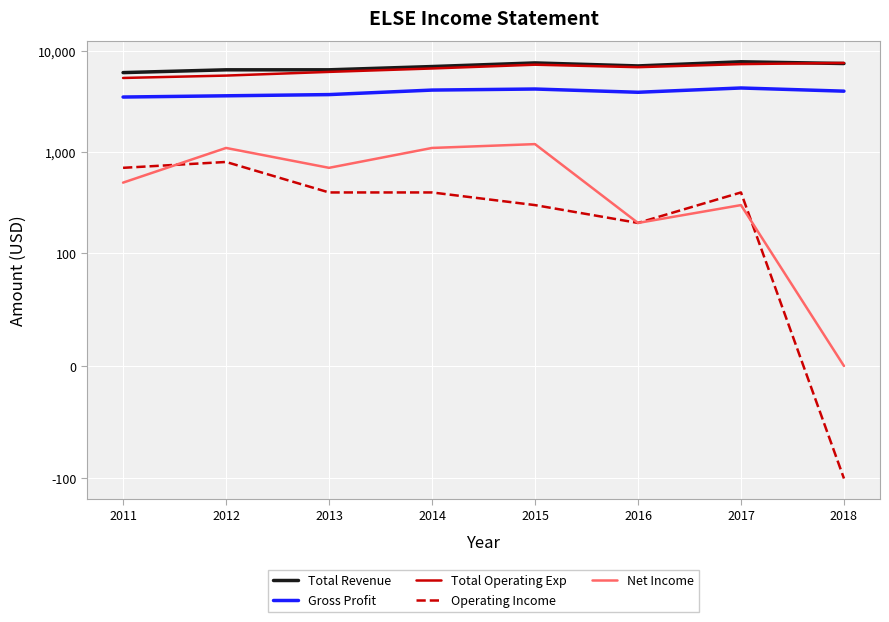

Which has a higher value, 2011 or 2016?

2016